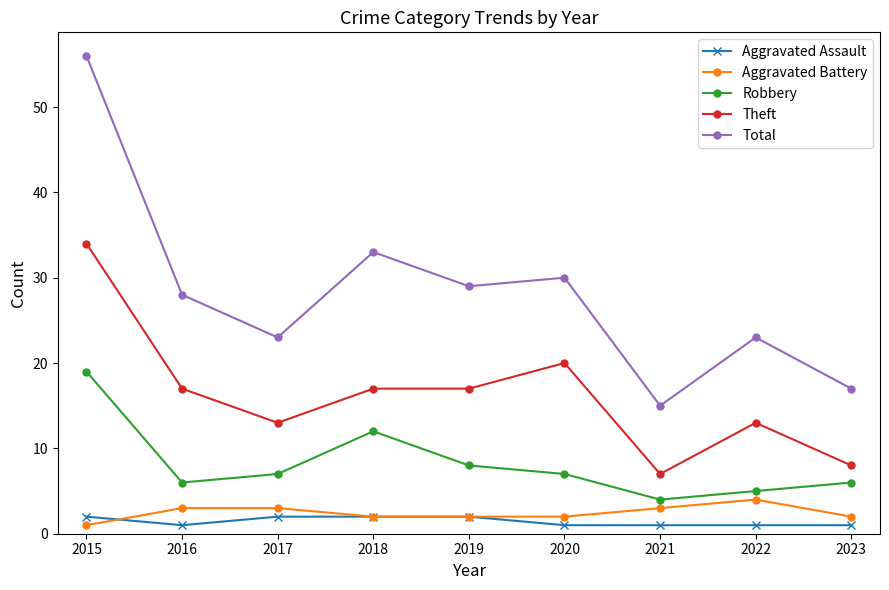

What are all the series names shown in the legend?

Aggravated Assault, Aggravated Battery, Robbery, Theft, Total